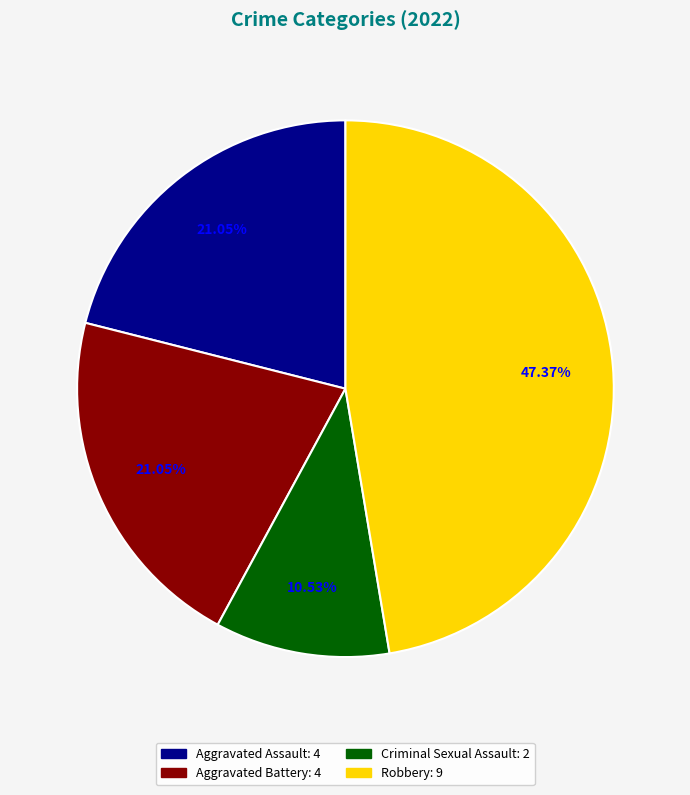

Does any single category account for the majority?

No